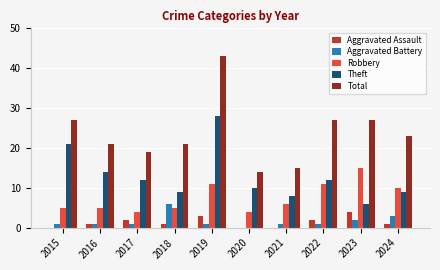

Where does the Total series first go above 23?

2015